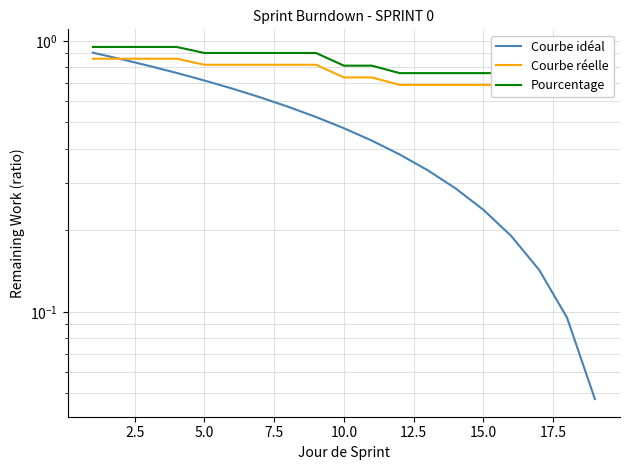

What is the sum of all Courbe réelle values?

14.5